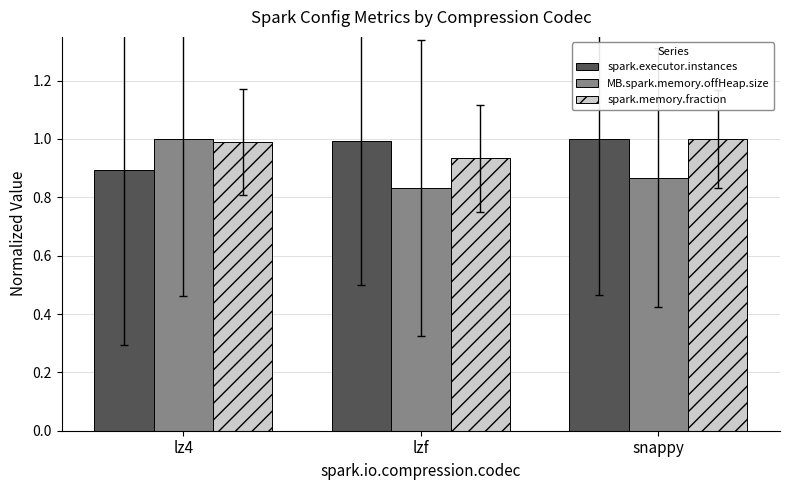

What are all the series names shown in the legend?

spark.executor.instances, MB.spark.memory.offHeap.size, spark.memory.fraction